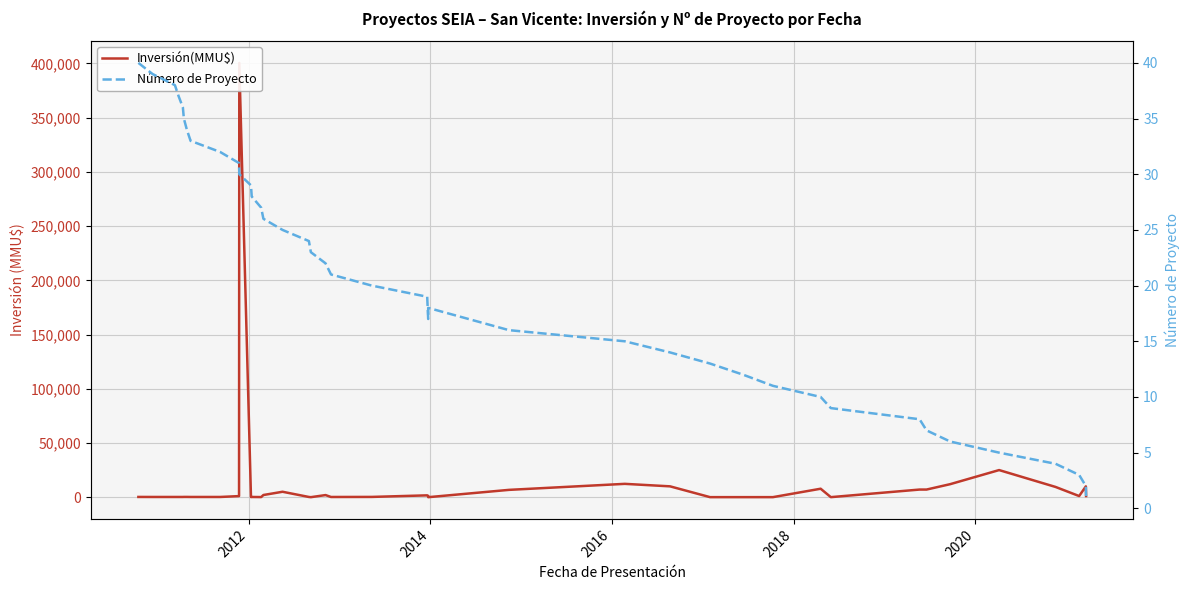

How many times do Número de Proyecto and Inversión(MMU$) cross each other?

4